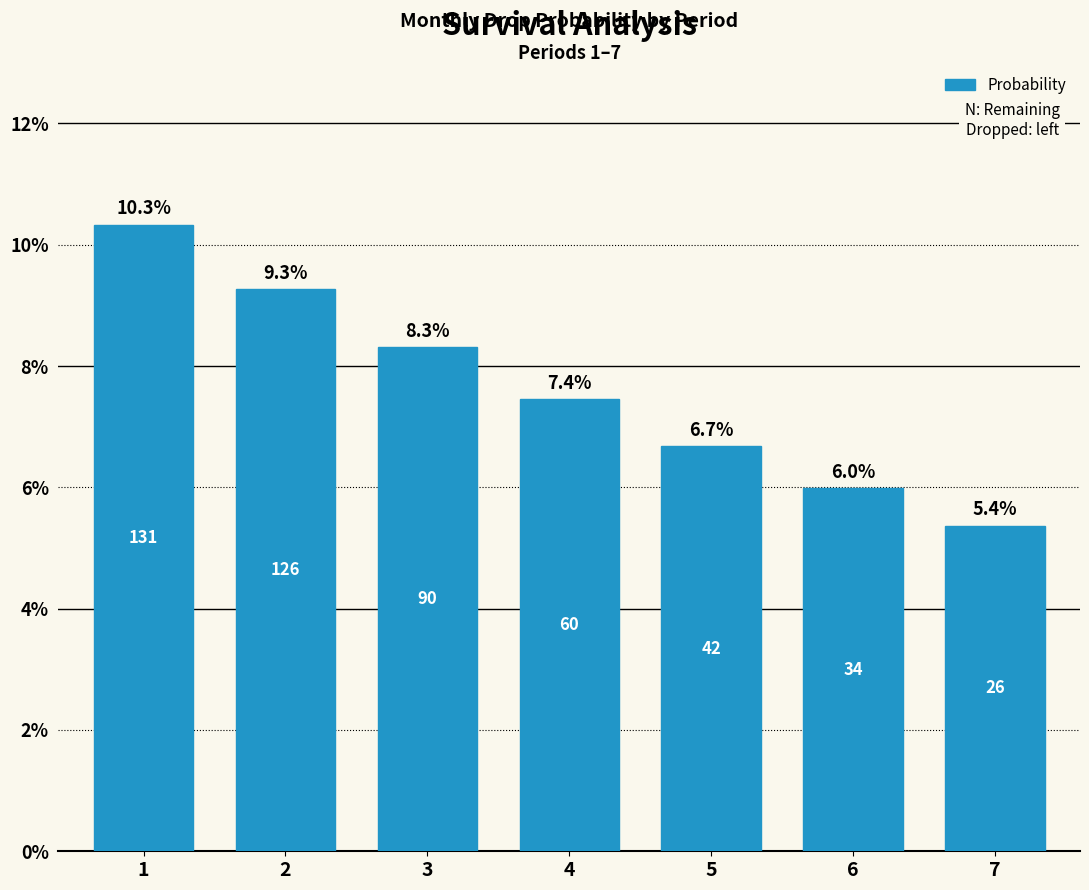

Are the bars horizontal?

No